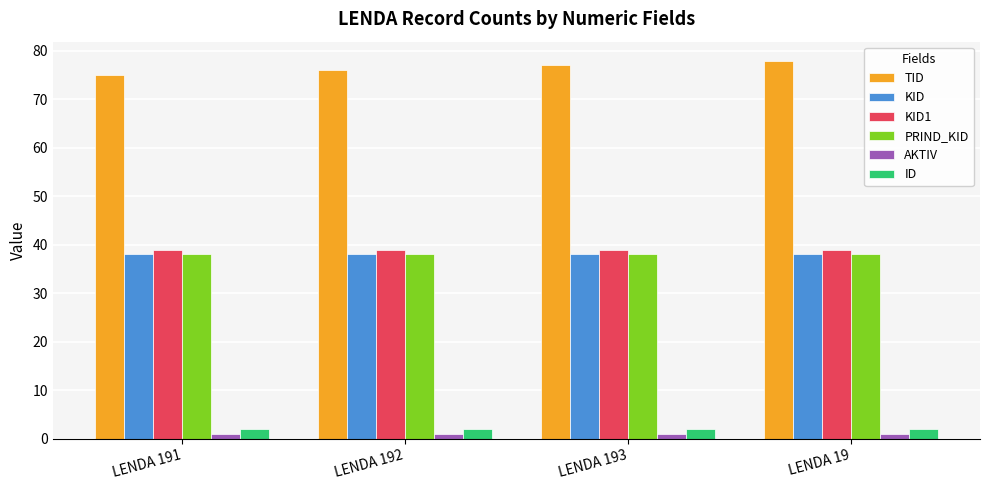

True or false: PRIND_KID has a value of 38 at LENDA 192.

True